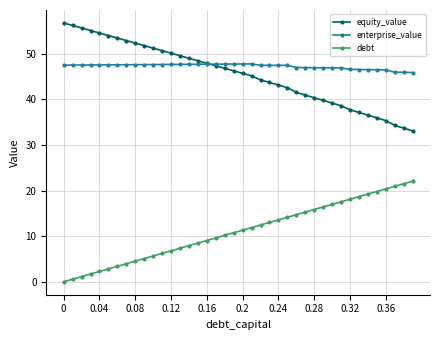

True or false: enterprise_value has more than 0 interior local peaks.

True